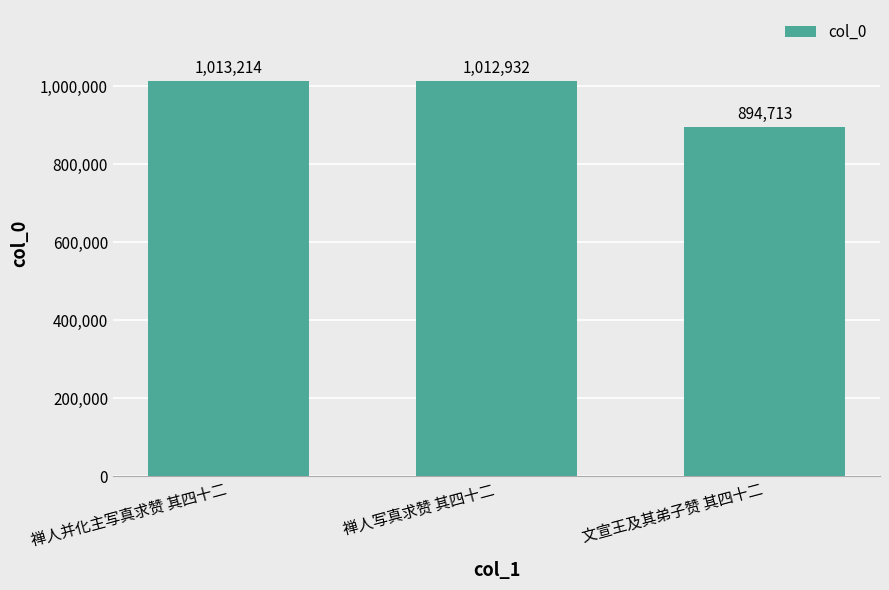

Between 文宣王及其弟子赞 其四十二 and 禅人写真求赞 其四十二, which is larger?

禅人写真求赞 其四十二